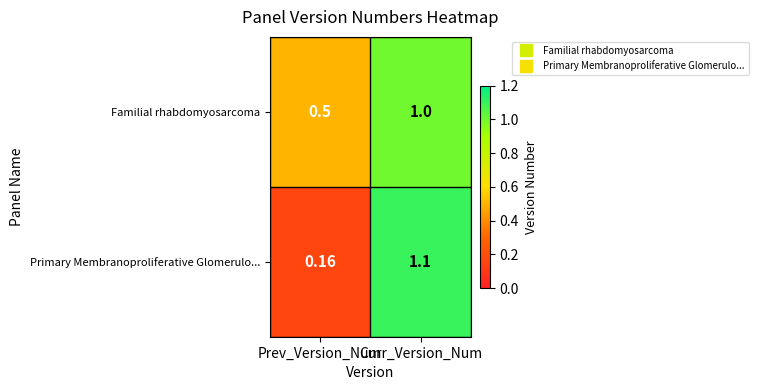

Where is Primary Membranoproliferative Glomerulo... nearest to the value 0?

Prev_Version_Num